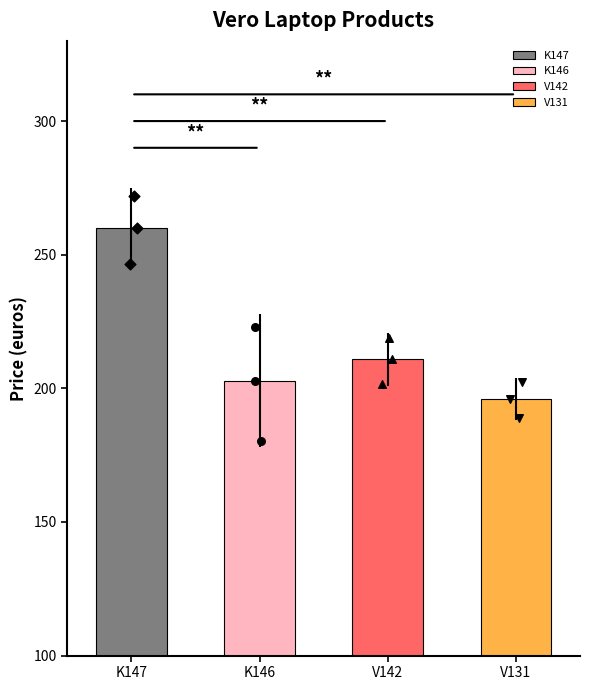

At which category is the sum across all series the highest?

K147 (N3350/4GB/32GB/FHD/W10)